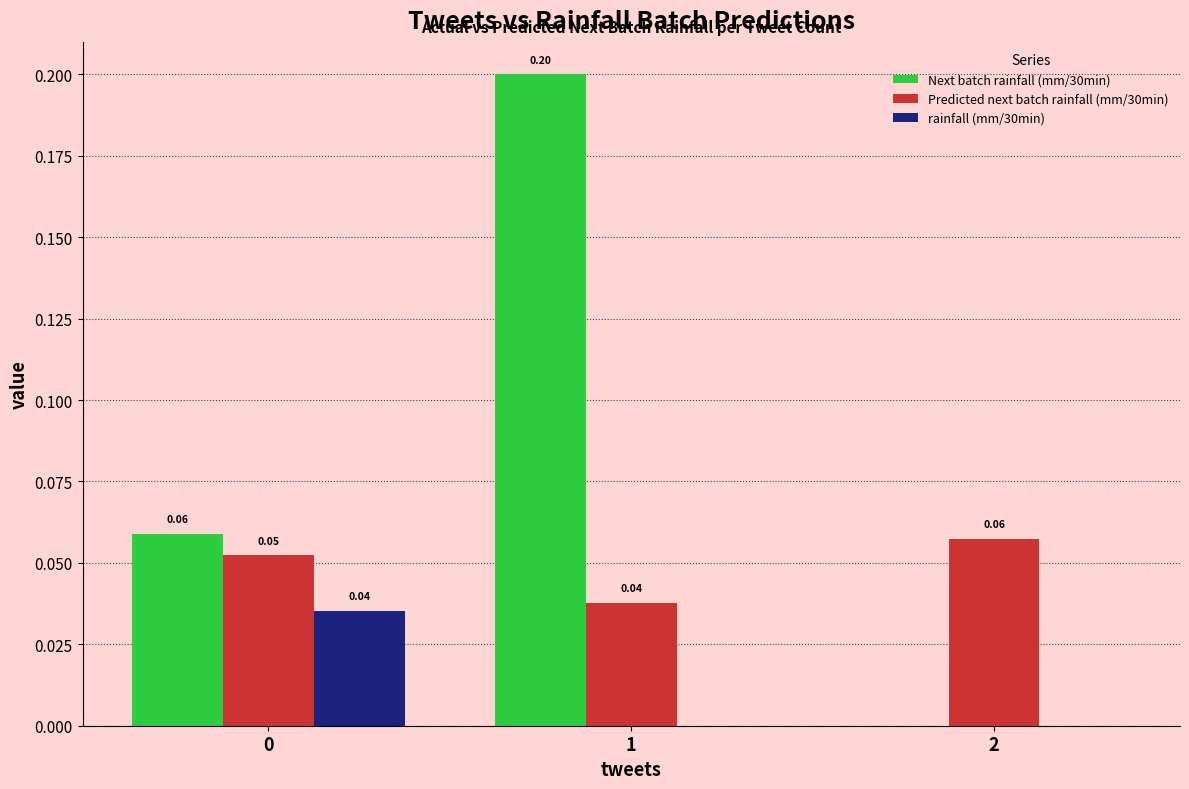

How many groups of bars are there?

3